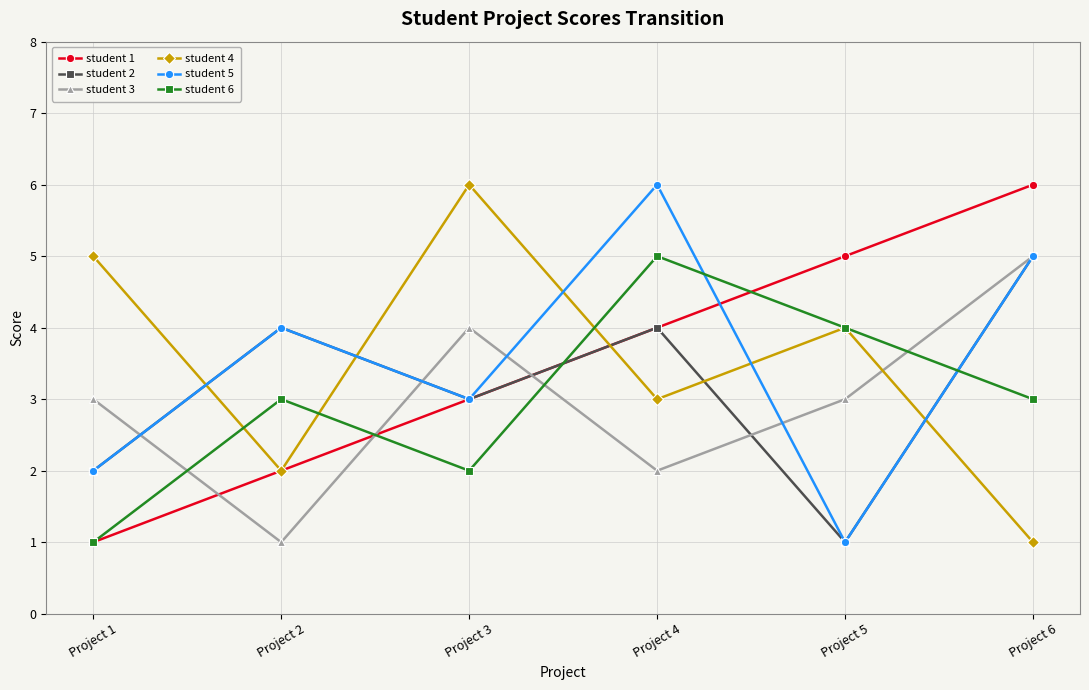

Between which two adjacent categories do student 5 and student 6 first intersect?

Project 4 and Project 5